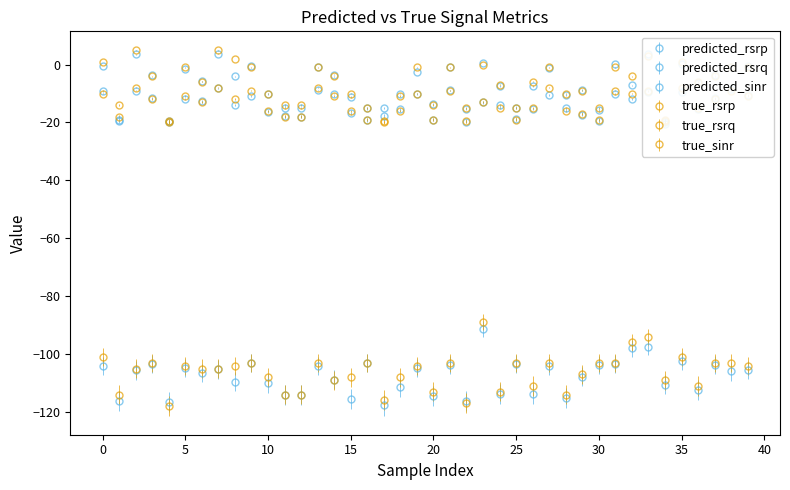

True or false: true_rsrp has a value of -163.4 at 27.

False